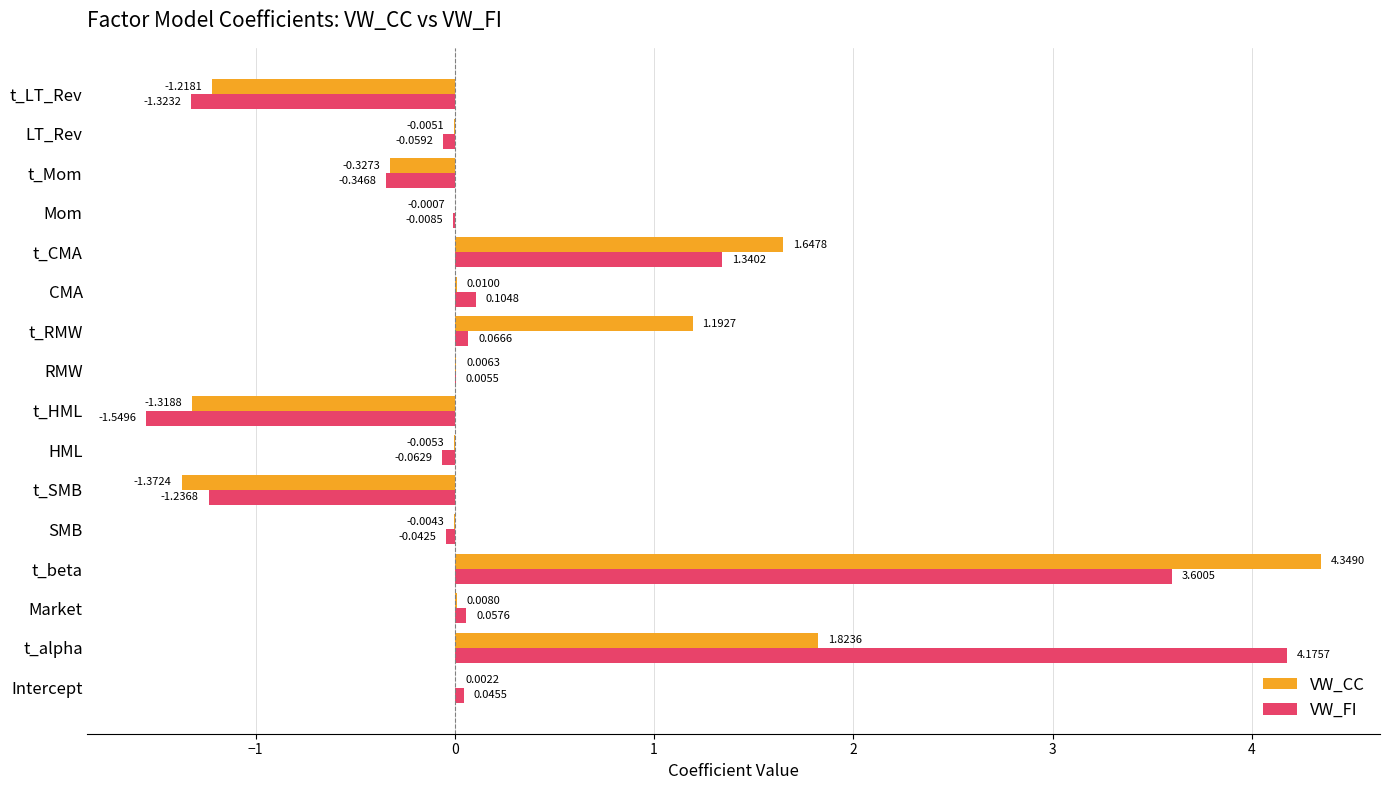

At which label does VW_FI reach its peak?

t_alpha